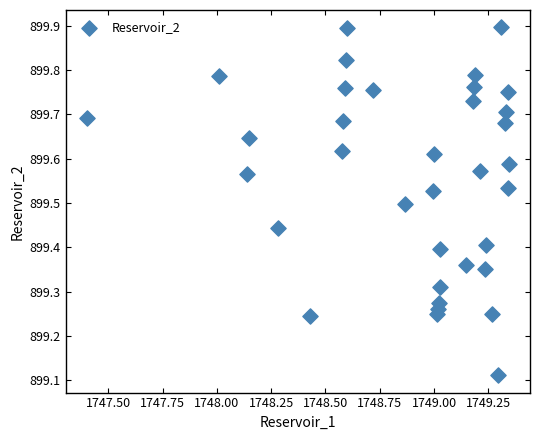

What is the range of X values (max minus min)?

1.9